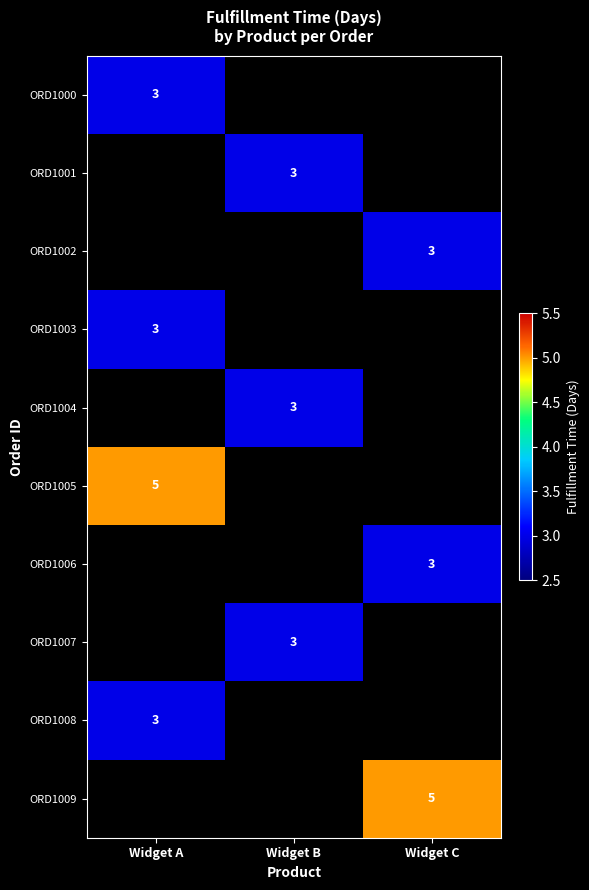

The value of ORD1005 at Widget A is 5. True or false?

True